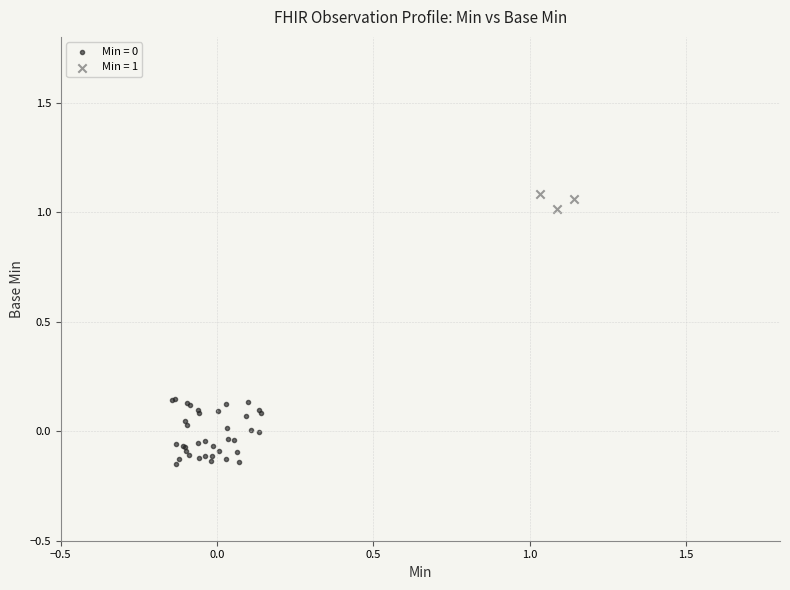

Which series reaches the maximum Y coordinate?

Min = 1